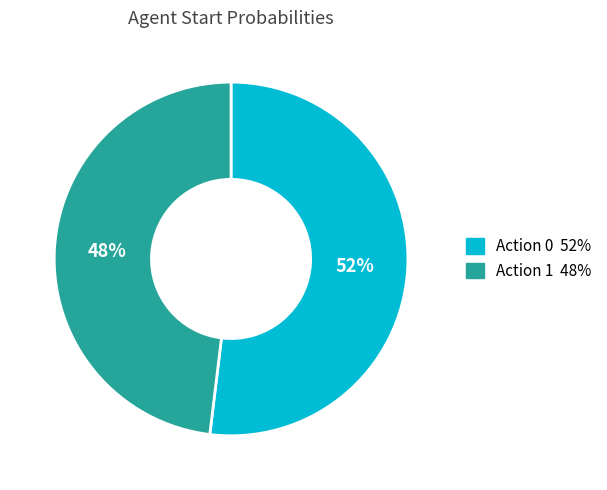

To the nearest percent, what is the average slice percentage?

50%